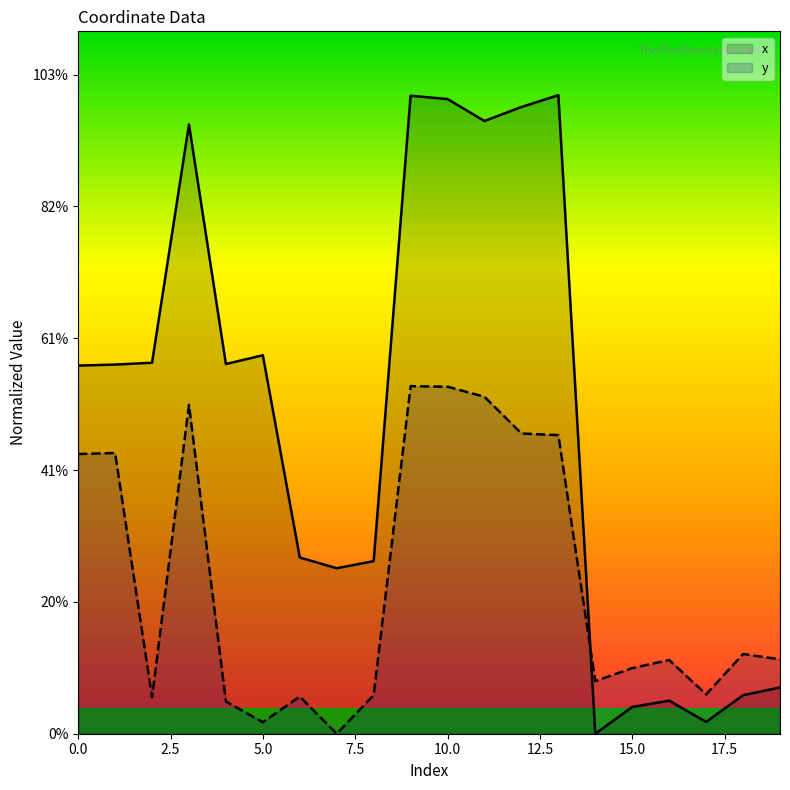

Which category has the highest value across all series?

13